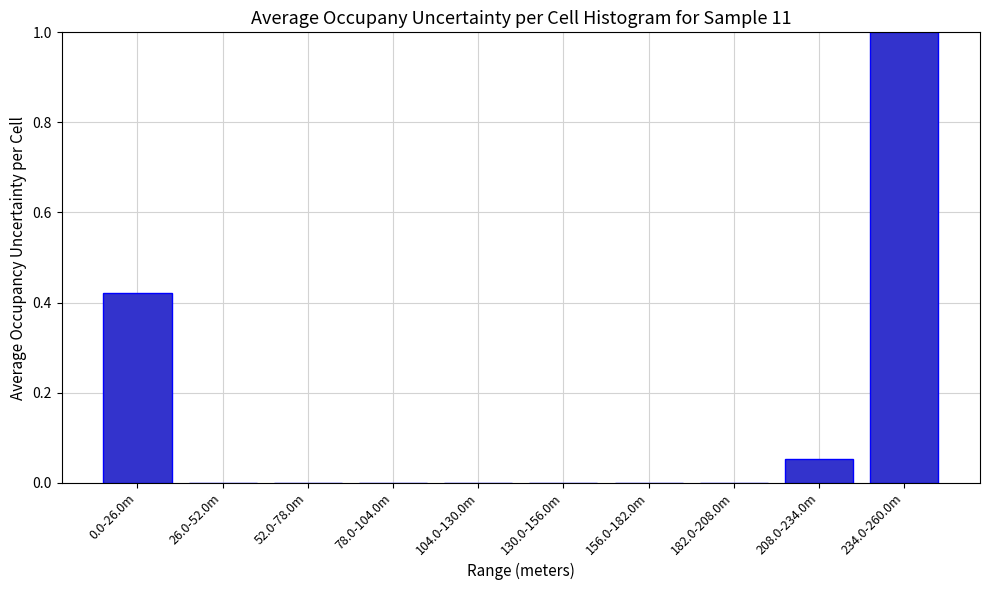

What is the sum of all values?

1.5